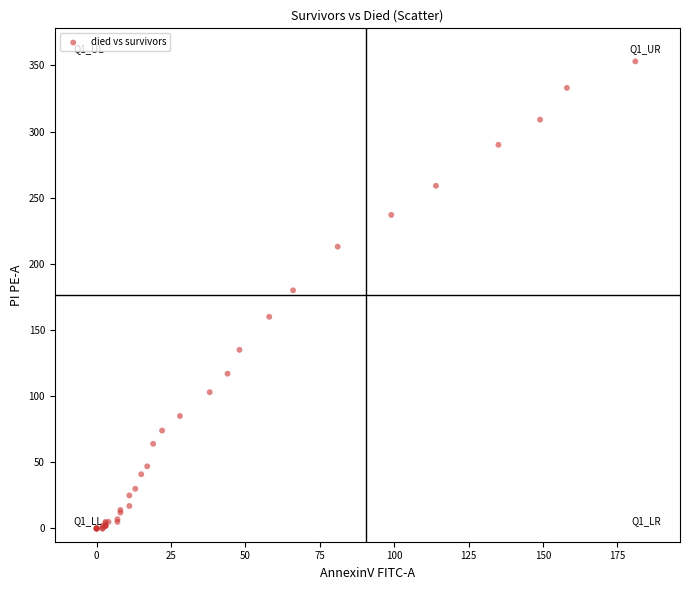

What Y value in the scatter plot is closest to 176?

180